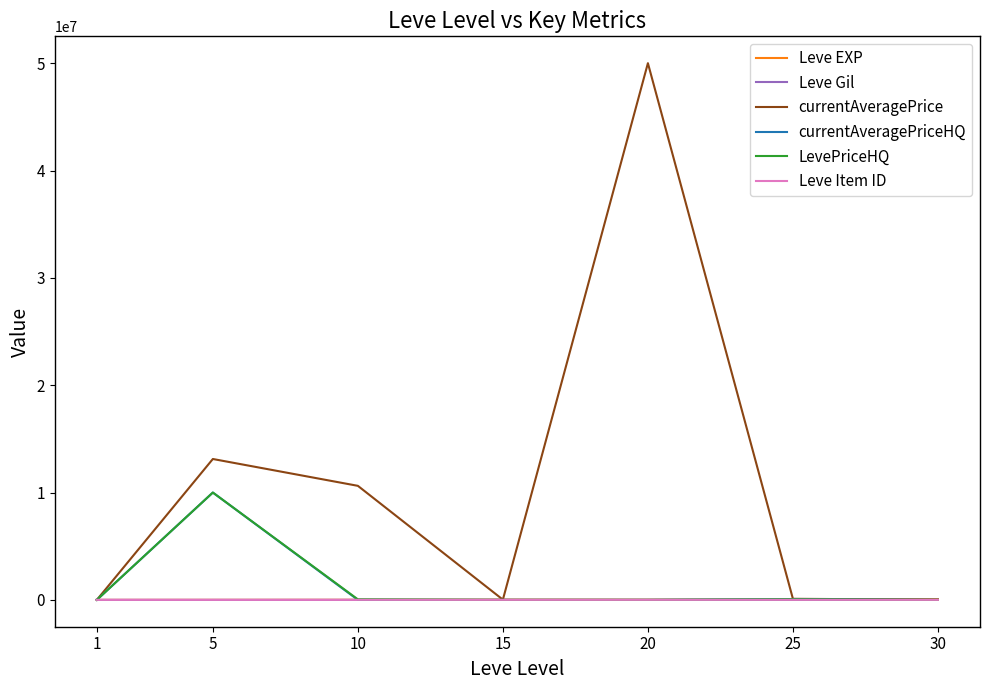

Where does the currentAveragePrice series first go above 100000?

5